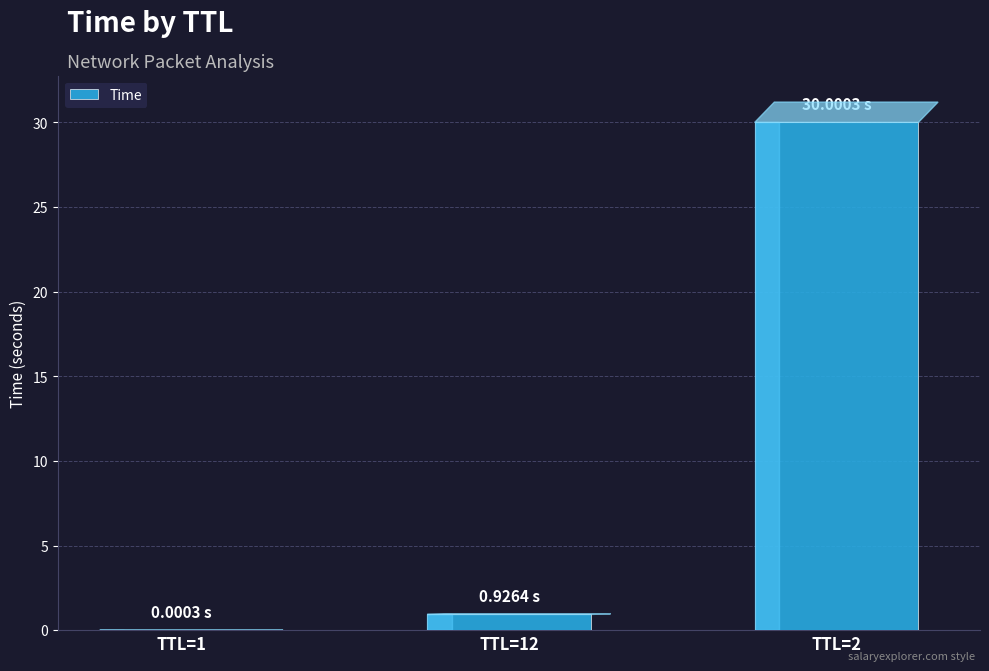

What is the sum of all values?

30.9